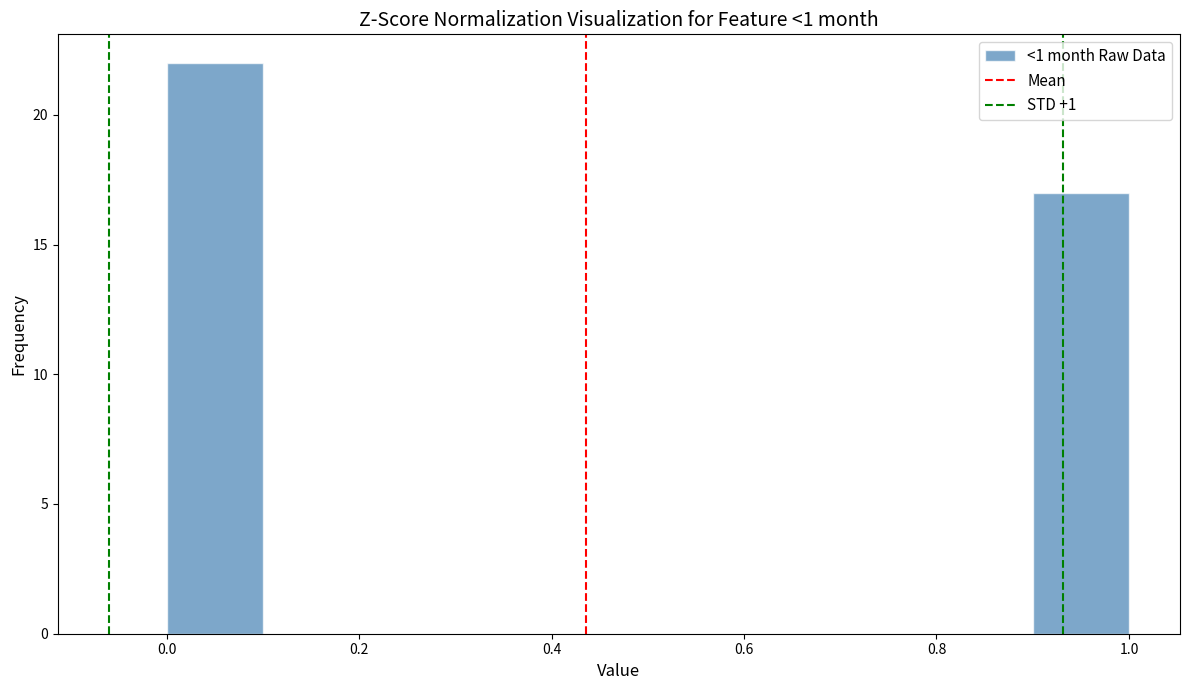

Reading left to right, transcribe this chart: for each bar, give the range it covers on the x-axis and its height. The values are not printed on the chart, so give them approximately, as read against the axis.

0.0 to 0.1: 22
0.1 to 0.2: 0
0.2 to 0.3: 0
0.3 to 0.4: 0
0.4 to 0.5: 0
0.5 to 0.6: 0
0.6 to 0.7: 0
0.7 to 0.8: 0
0.8 to 0.9: 0
0.9 to 1.0: 17